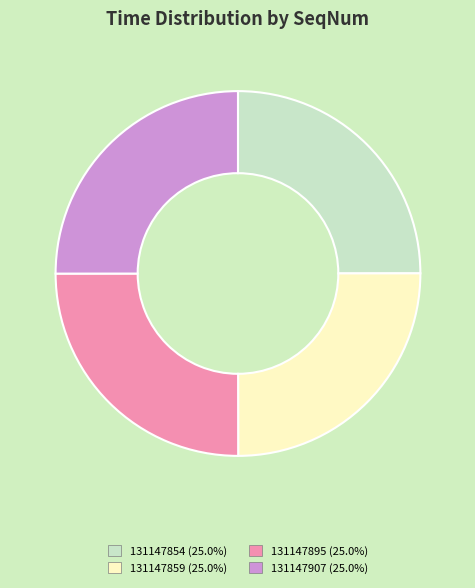

What is the ratio of the value at 131147854 to the value at 131147907?

1.0